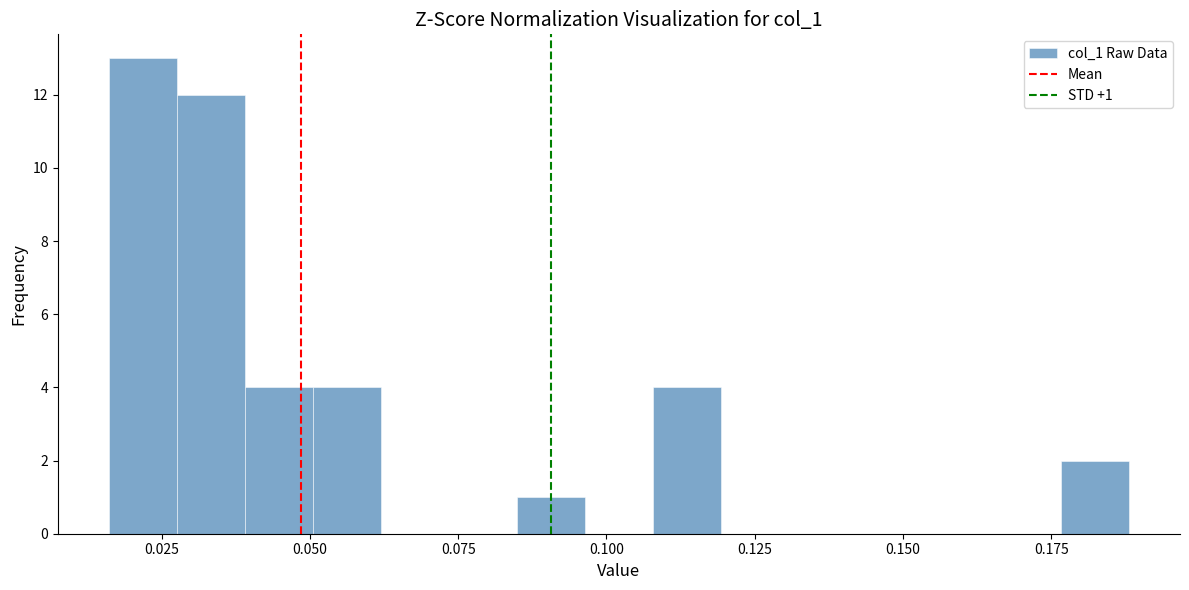

Around what value on the x-axis is the tallest bar? Give the approximate position of its centre, as read against the axis.

0.020